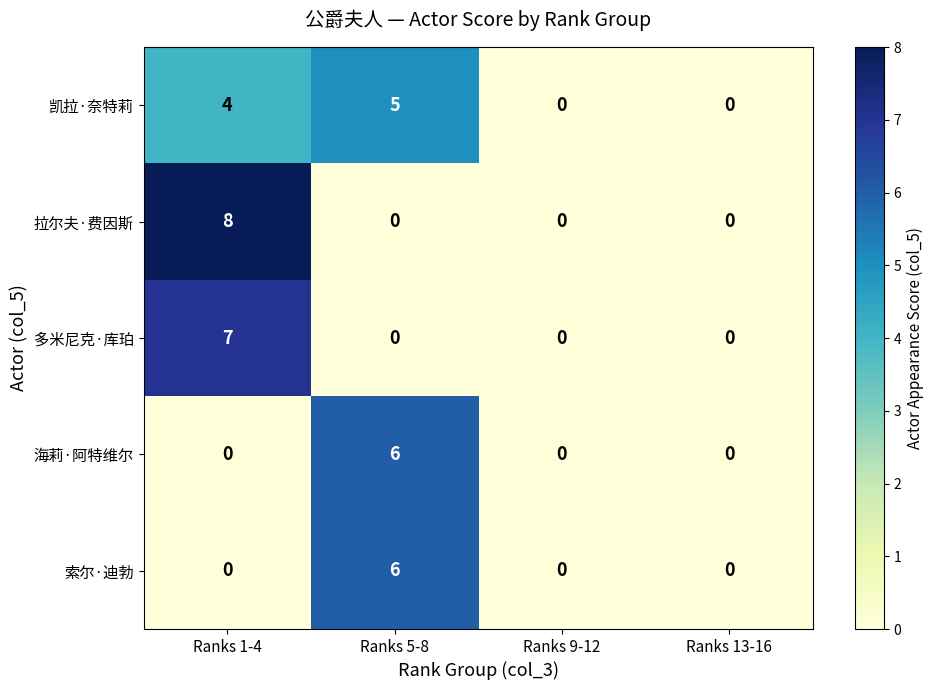

At which category is the sum across all series the highest?

Ranks 1-4